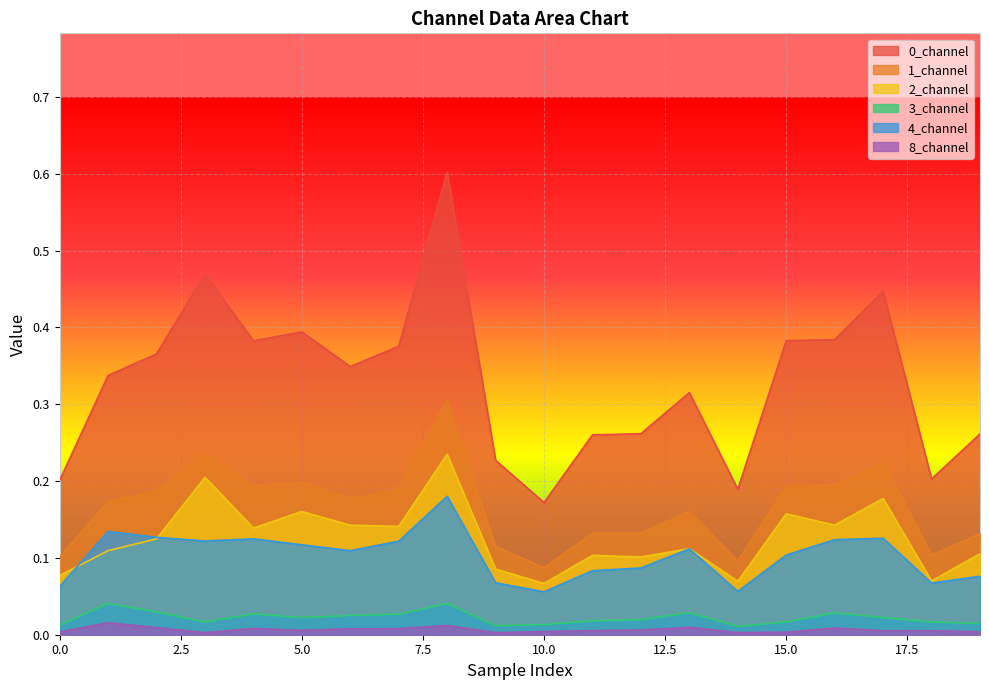

Which series has the largest range (max minus min)?

0_channel